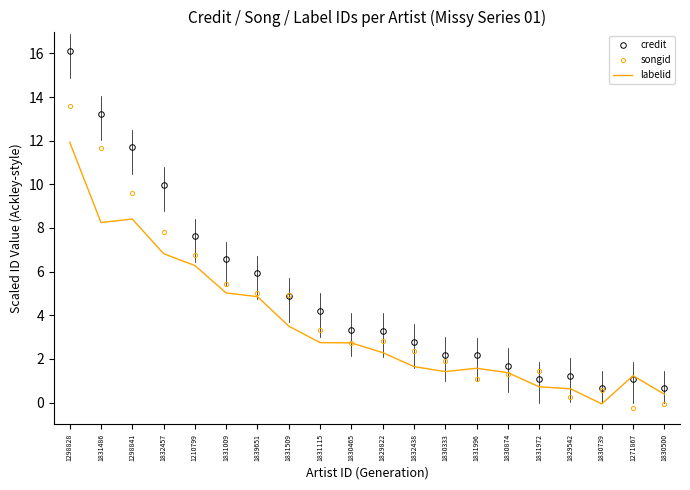

What position from the right is 1830465?

11